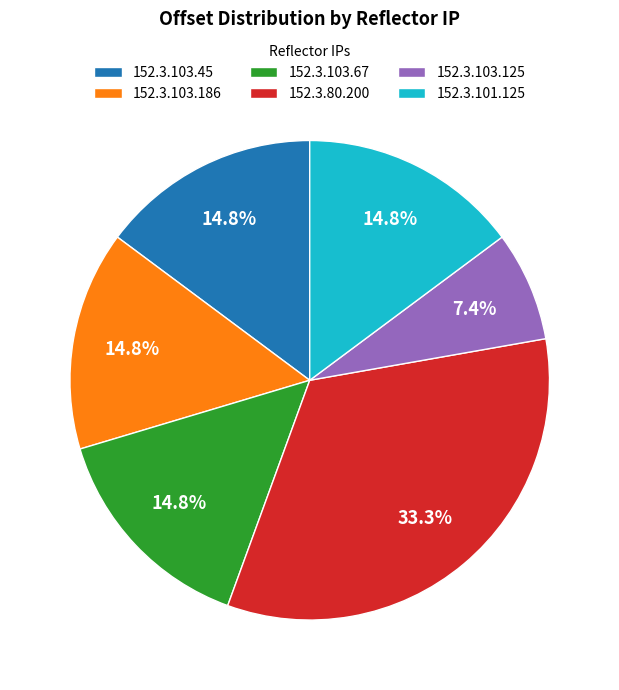

Which category has the smallest portion of the pie?

152.3.103.125